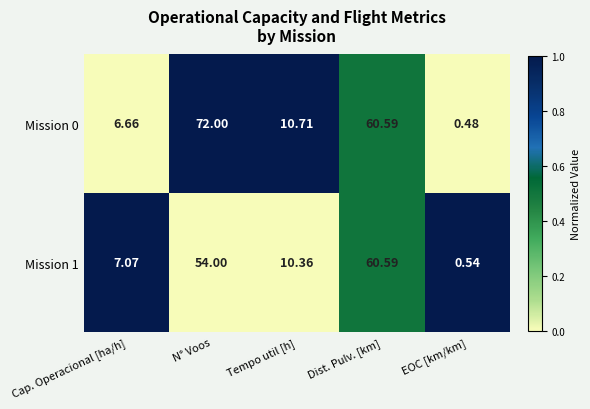

At which label does Mission 1 reach its peak?

Dist. Pulv. [km]